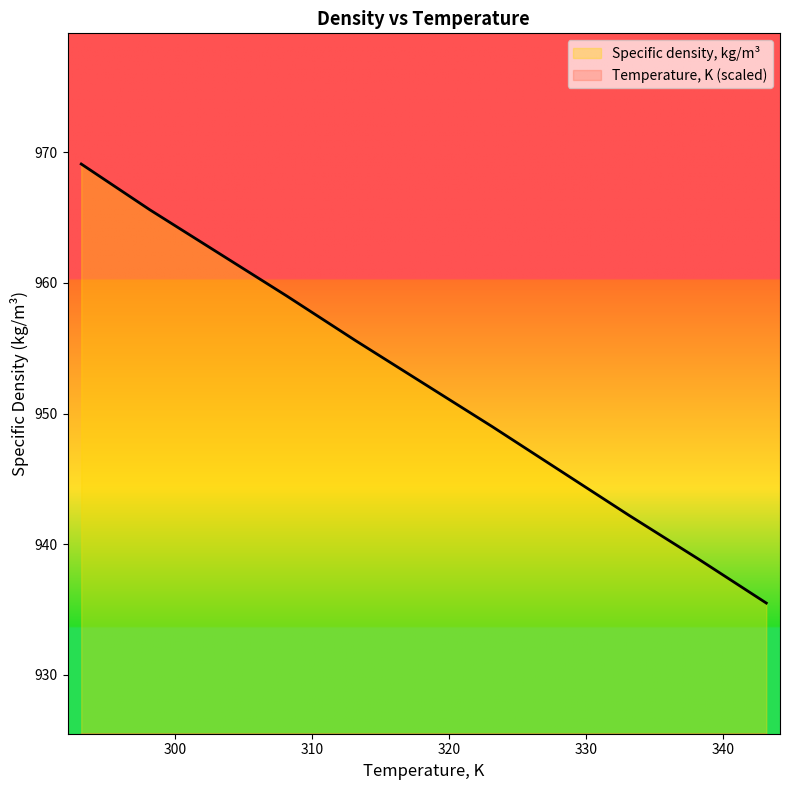

What is the sum of all Temperature, K values?

240.0